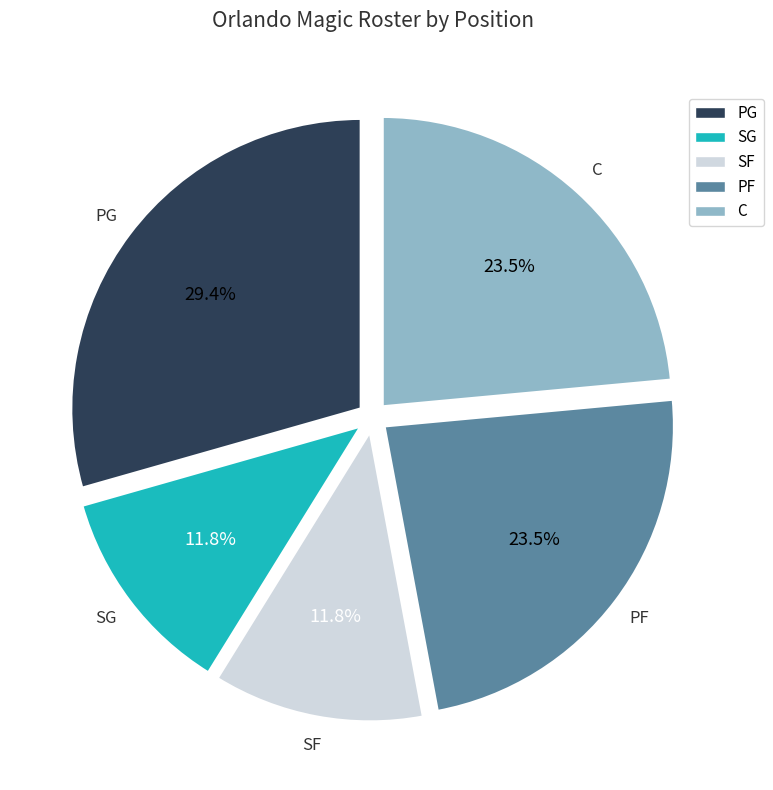

What is the largest slice in the pie chart?

PG